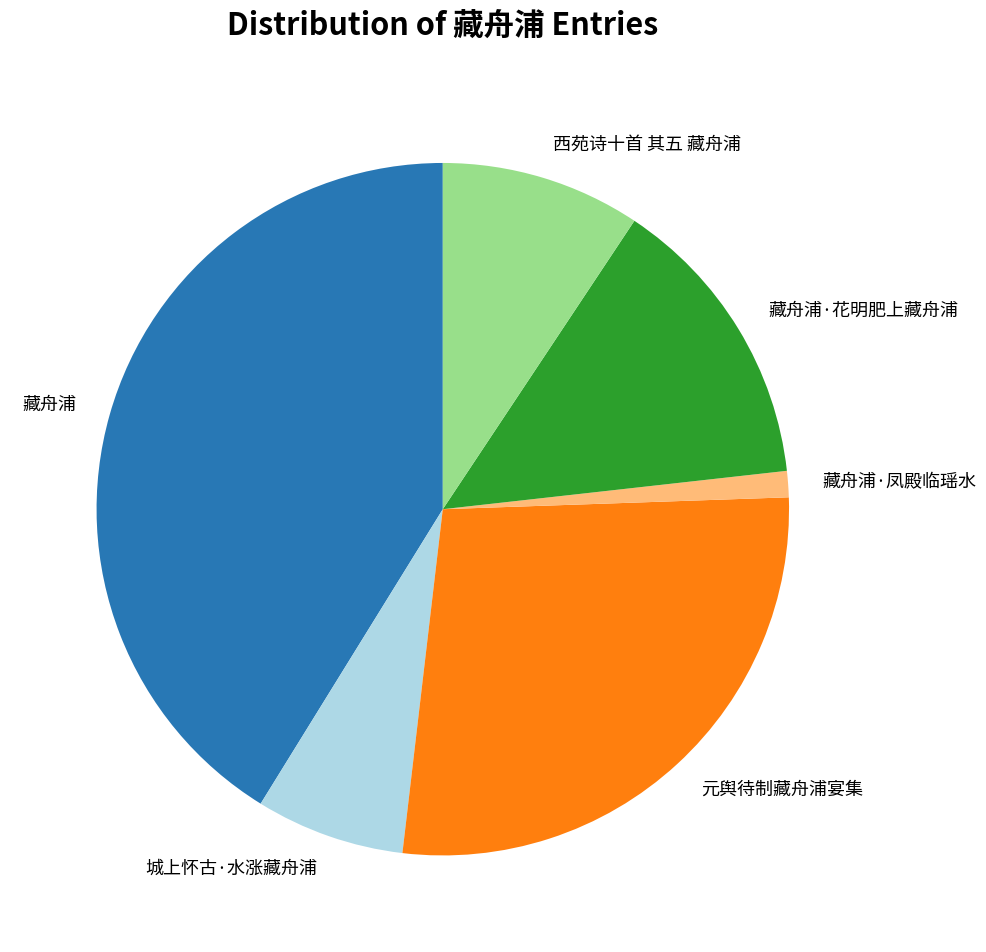

Is it true that 藏舟浦 is 28% of the pie?

False